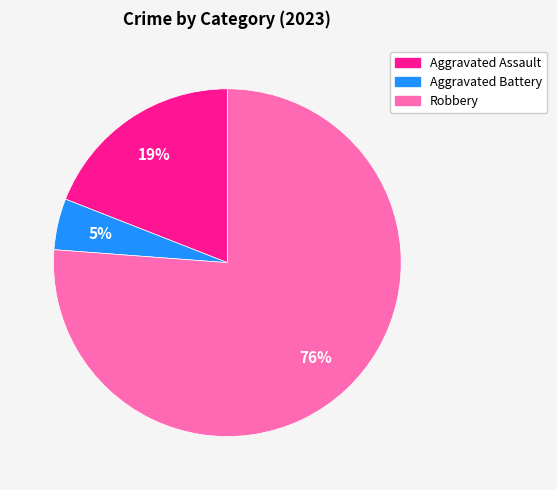

What percentage is the Aggravated Assault slice, to the nearest percent?

19%